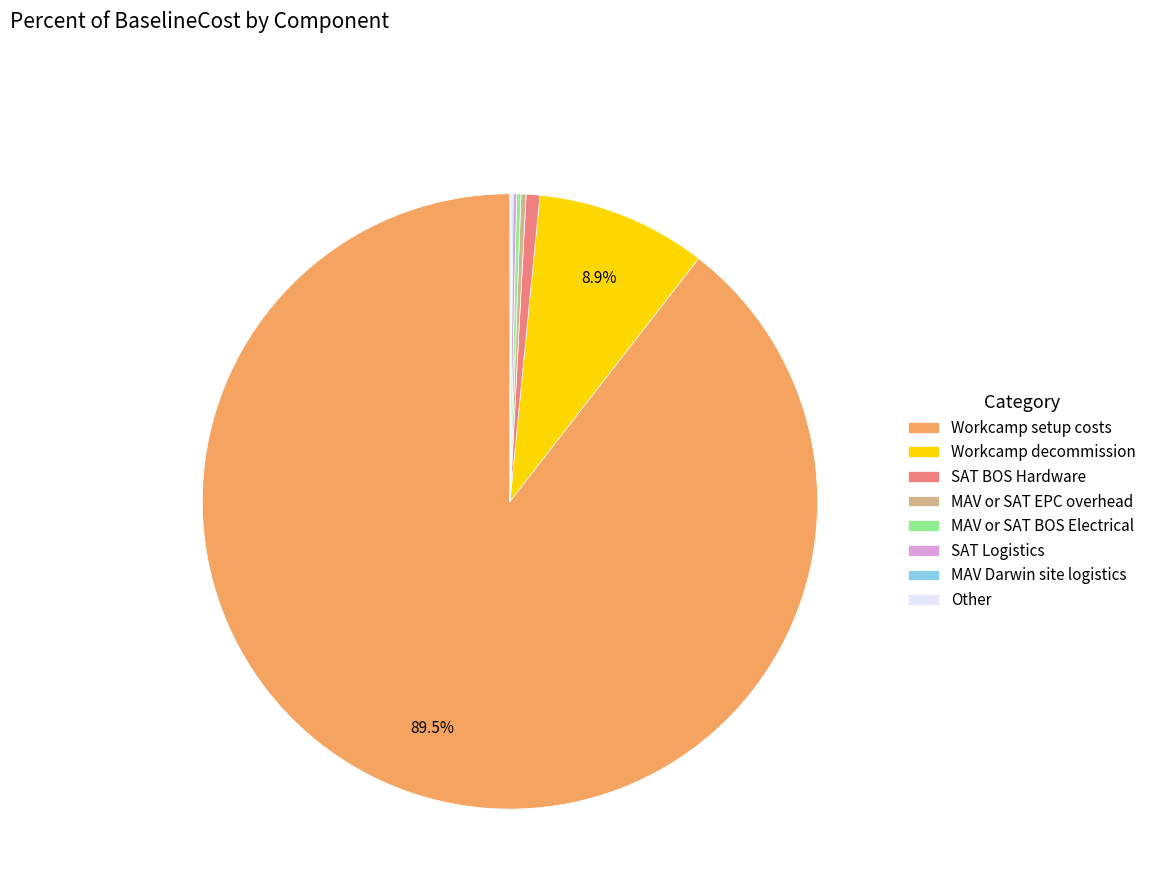

Which category has the biggest portion of the pie?

Workcamp setup costs